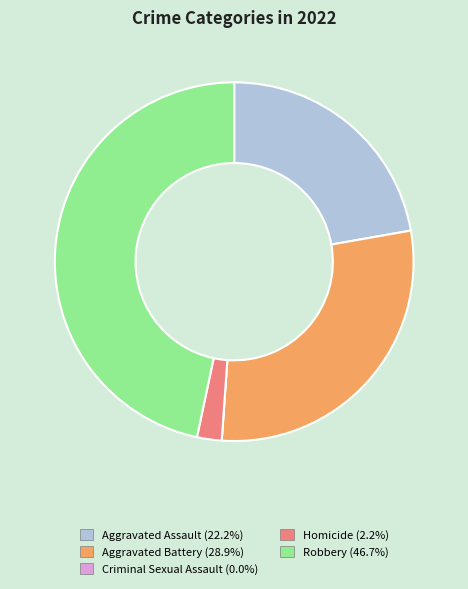

Which slice is the largest?

Robbery